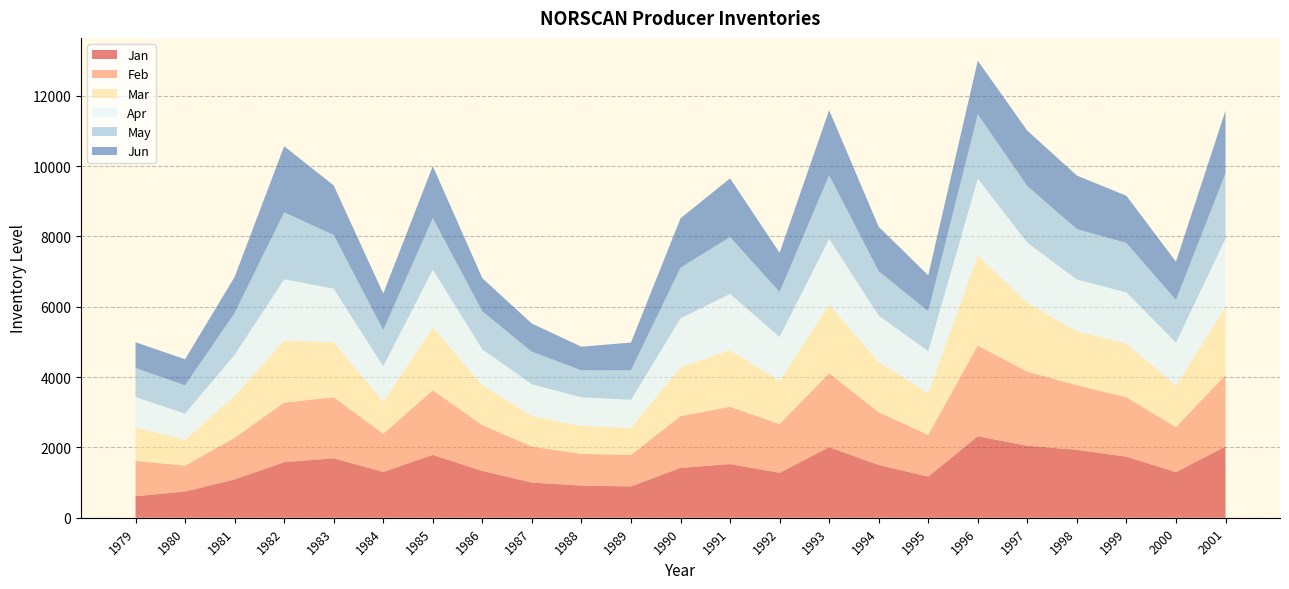

Reading right to left, list all the values displayed in this chart.

Jan: 2027	1296	1736	1931	2046	2318	1170	1500	2007	1278	1526	1417	890	915	1000	1330	1788	1303	1690	1580	1090	745	612
Feb: 2031	1282	1690	1836	2109	2579	1184	1501	2101	1384	1630	1471	897	900	1022	1306	1836	1084	1738	1694	1183	738	1004
Mar: 1935	1178	1525	1536	1958	2558	1186	1425	1953	1231	1612	1388	764	797	867	1131	1790	914	1564	1766	1192	731	953
Apr: 1944	1223	1460	1474	1710	2191	1198	1324	1875	1249	1598	1395	804	815	907	1024	1643	1003	1524	1744	1167	750	863
May: 1860	1215	1405	1434	1612	1827	1135	1262	1808	1279	1618	1442	841	767	925	1080	1466	1034	1526	1904	1192	802	828
Jun: 1781	1087	1341	1521	1573	1525	1021	1264	1848	1114	1668	1403	786	671	801	943	1478	1039	1409	1878	1024	742	732